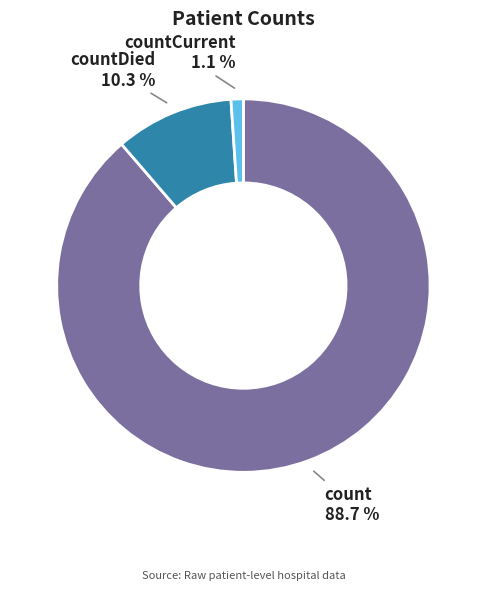

Do countCurrent and countDied together represent more than half of the pie?

No